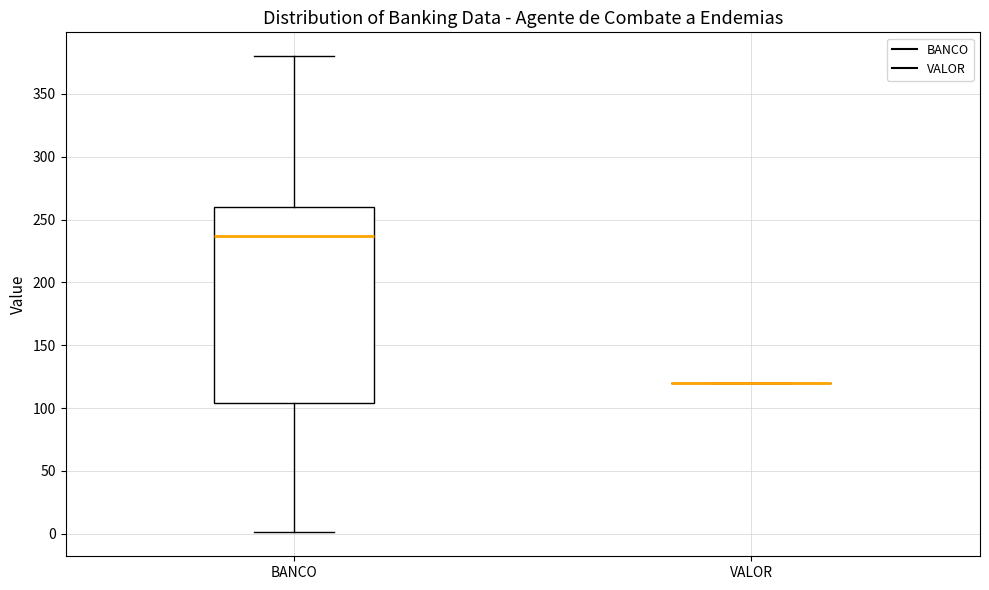

Reading left to right, transcribe this box plot: for each box, give where its median line is, the range the box spans, and where its two whiskers end, as read against the y-axis. The values are not printed on the chart, so give them approximately, as read against the axis.

BANCO: median 235, box 105 to 260, whiskers 0 to 380
VALOR: box collapsed to a line at 120, whiskers 120 to 120